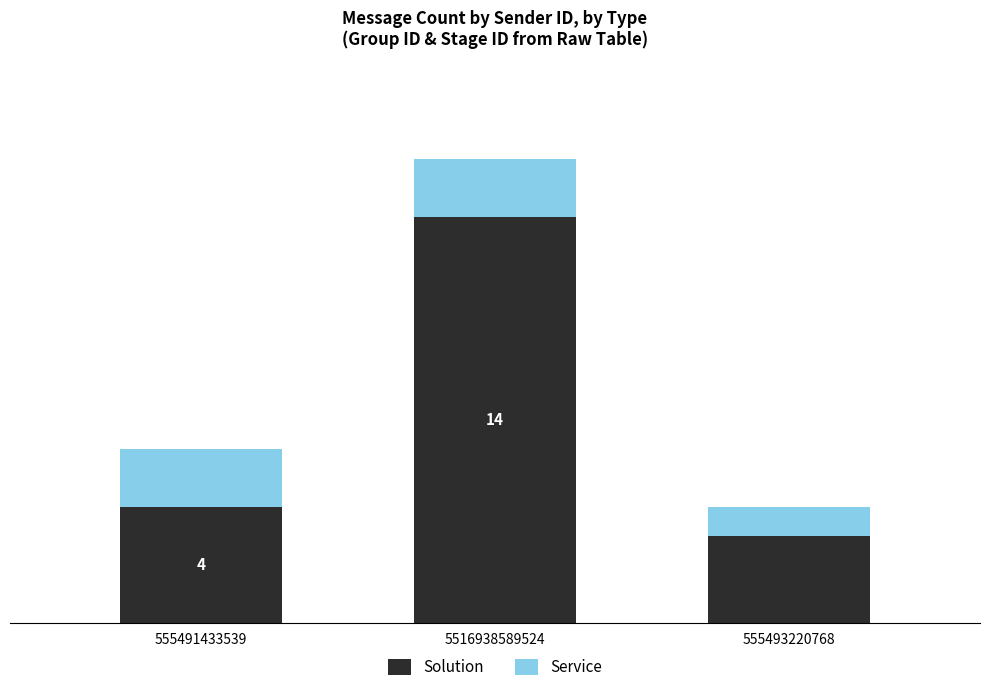

What is the average value of the Service series?

2